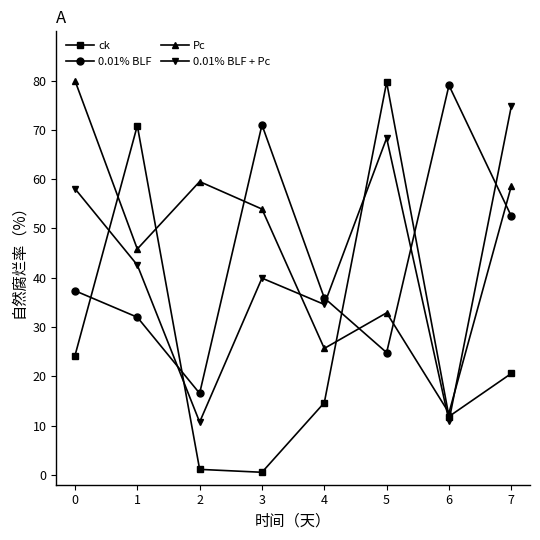

True or false: 0.01% BLF has a value of 16.5 at 2.

True